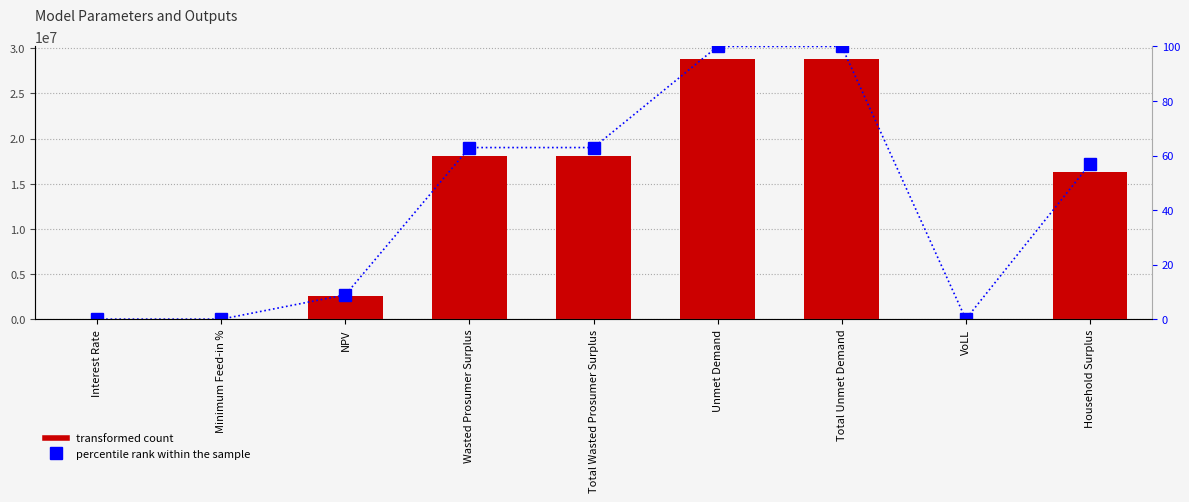

At Household Surplus, list the series in order from largest to smallest.

value, percentile rank within the sample